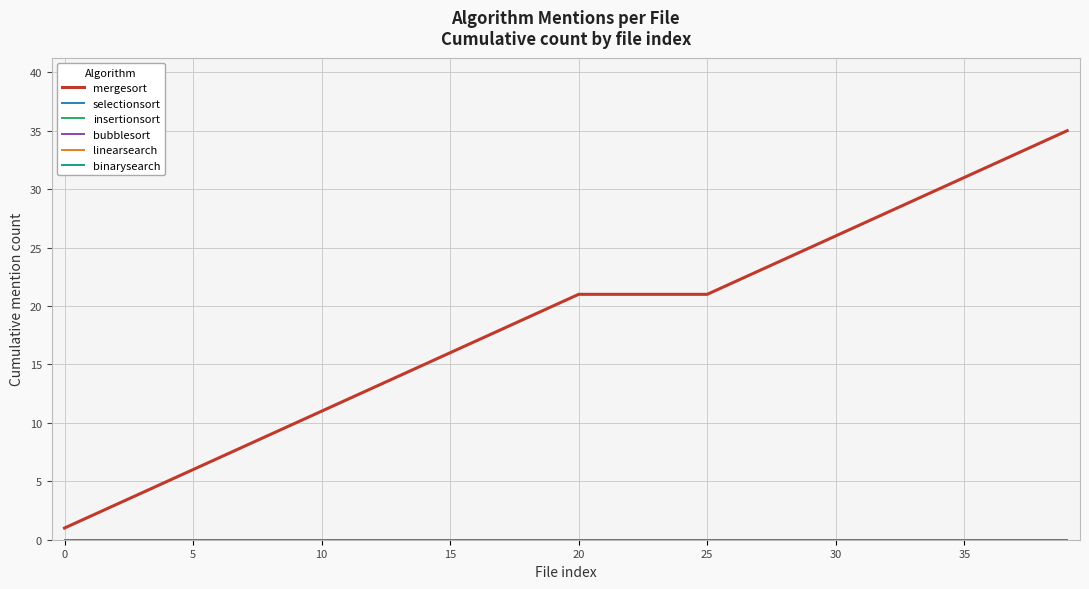

Does the chart display data point markers on the line(s)?

No